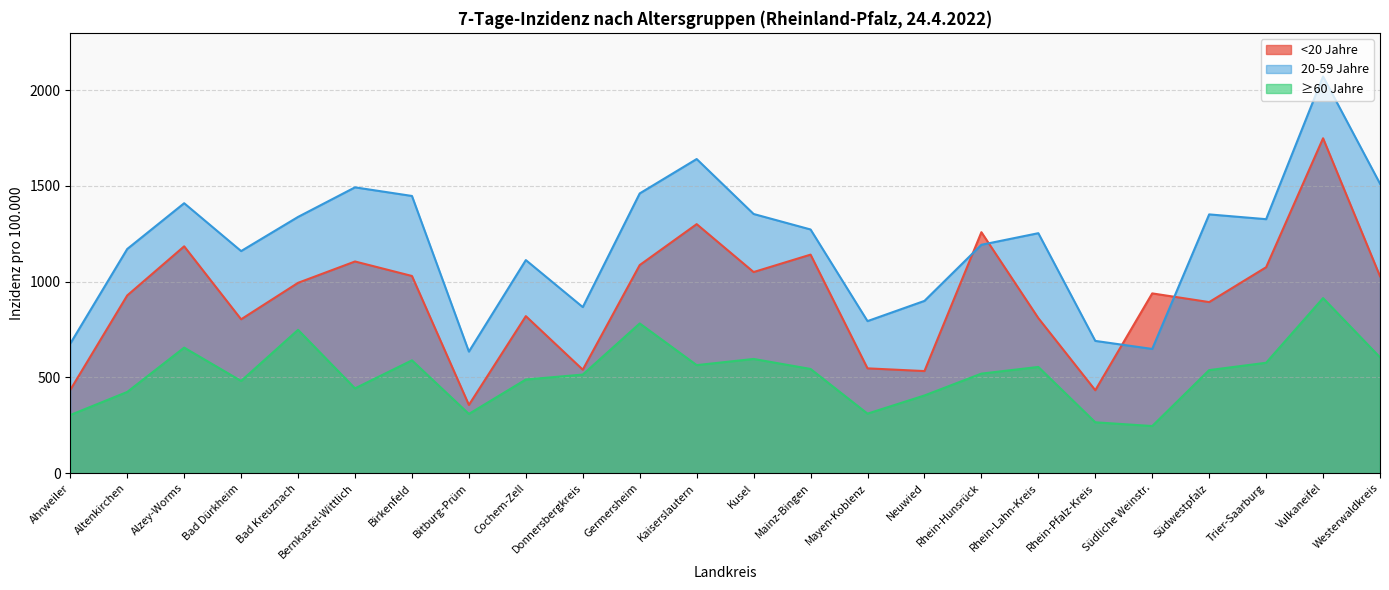

How many values in the ≥60 Jahre series are below 538?

12